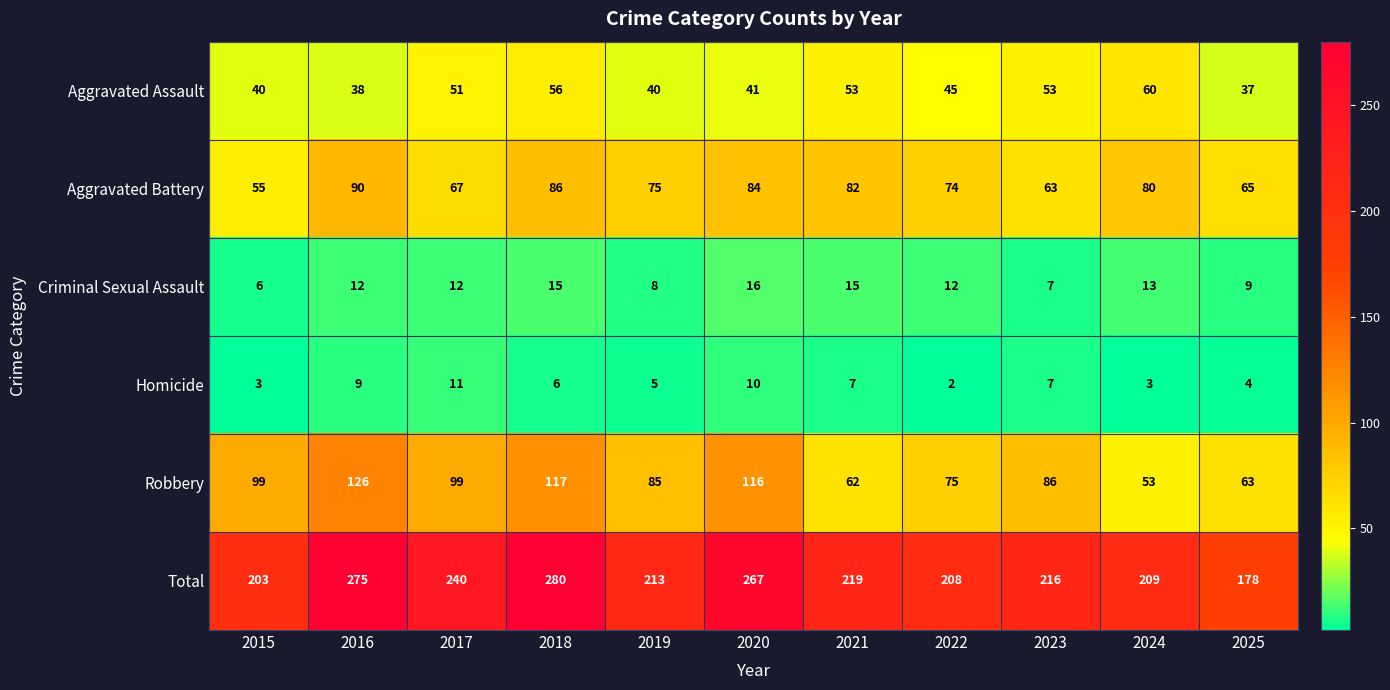

How many data points does each series have?

11